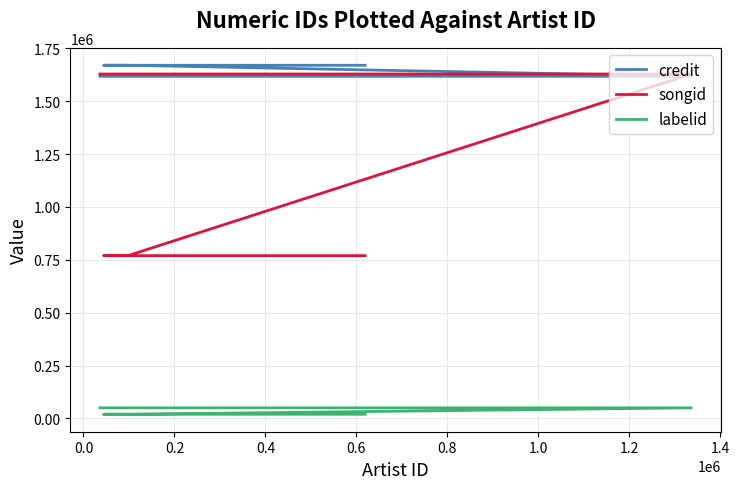

What is the sum of all credit values?

9865083